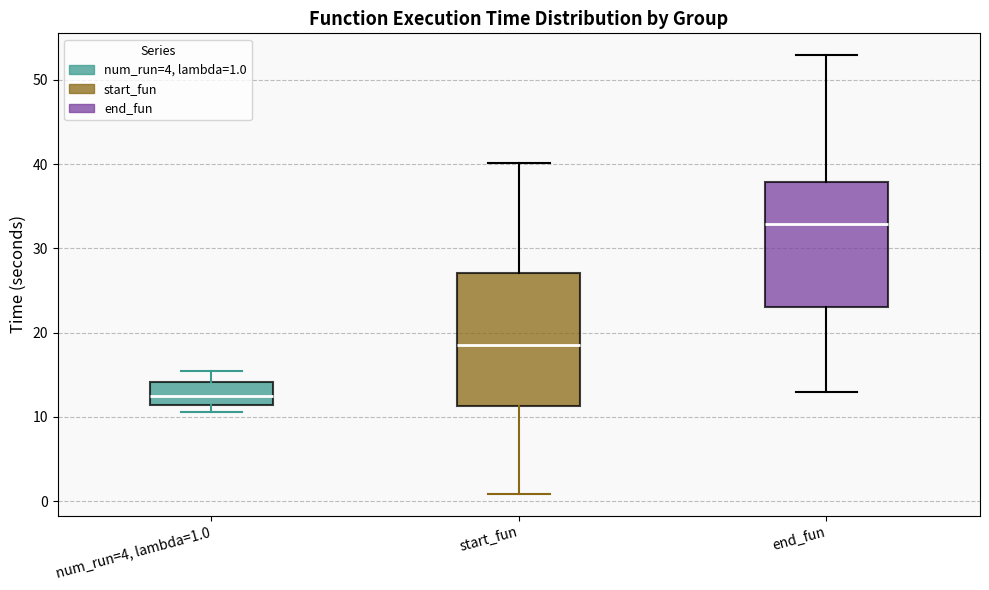

Reading left to right, read every box against the y-axis: the position of its median line, the range the box covers, and the ends of its whiskers. The values are not printed on the chart, so give them approximately, as read against the axis.

num_run=4, lambda=1.0: median 12, box 11 to 14, whiskers 11 (just below the box's lower edge) to 15
start_fun: median 18, box 11 to 27, whiskers 1 to 40
end_fun: median 33, box 23 to 38, whiskers 13 to 53